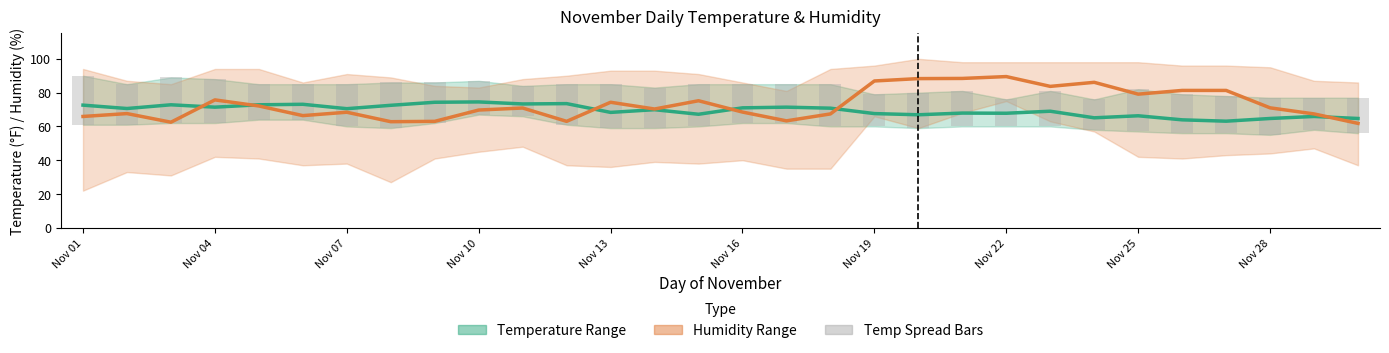

Is the value of Temp Spread Bars at Nov 01 greater than the value of Humidity Avg at Nov 01?

No